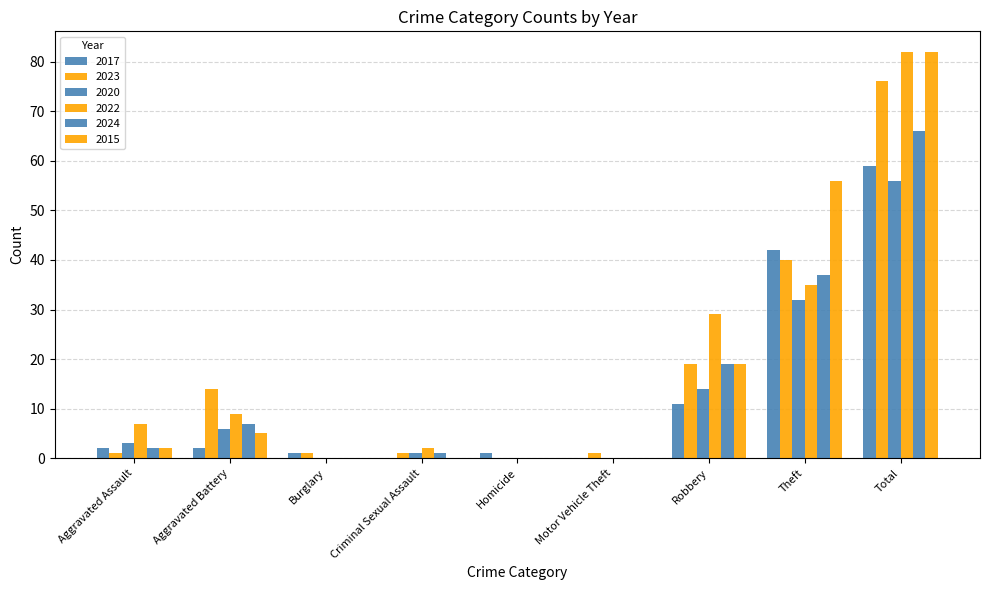

What is the sum of the 2022 values at Aggravated Assault and Total?

89